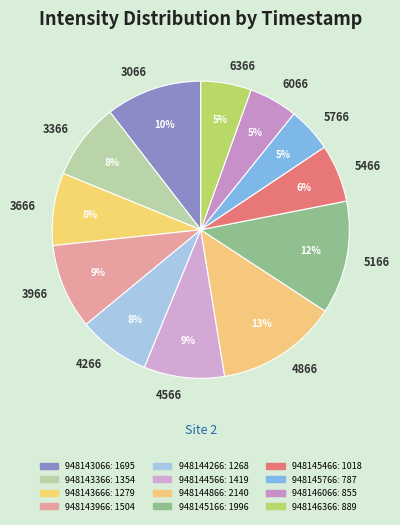

To the nearest percent, what is the difference between the largest and smallest slice percentages?

8%